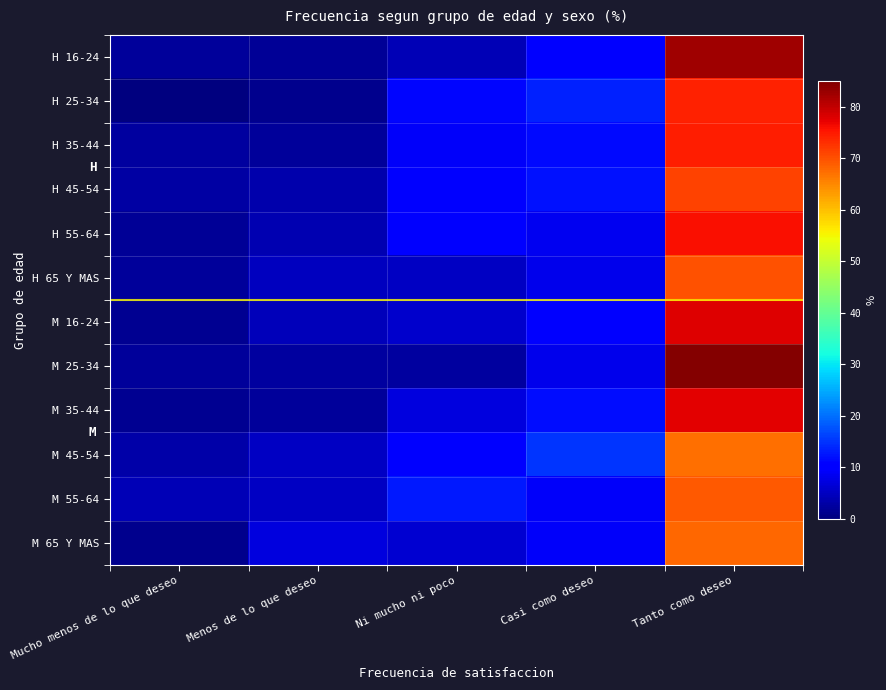

At which category is the sum across all series the highest?

Tanto como deseo